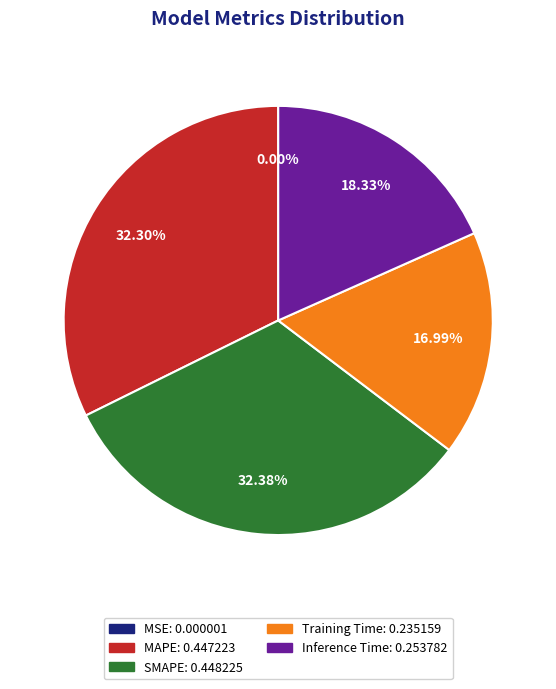

Is Inference Time the majority of the pie?

No